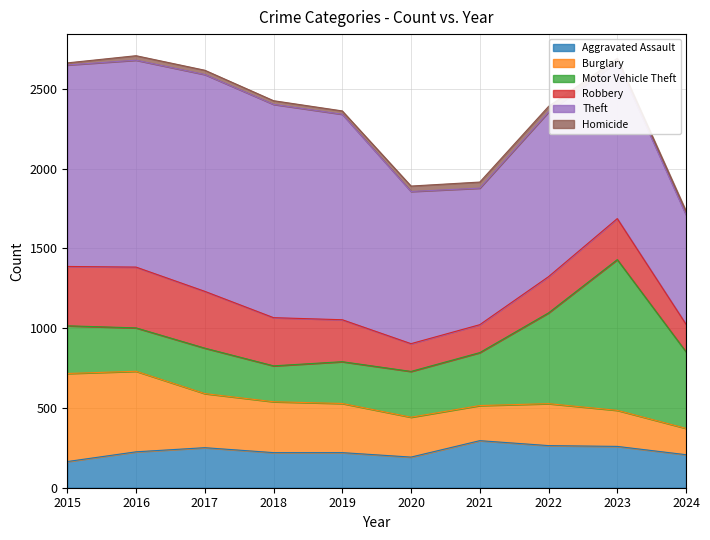

List the labels in order of Aggravated Assault value, smallest first.

2015, 2020, 2024, 2018, 2019, 2016, 2017, 2023, 2022, 2021